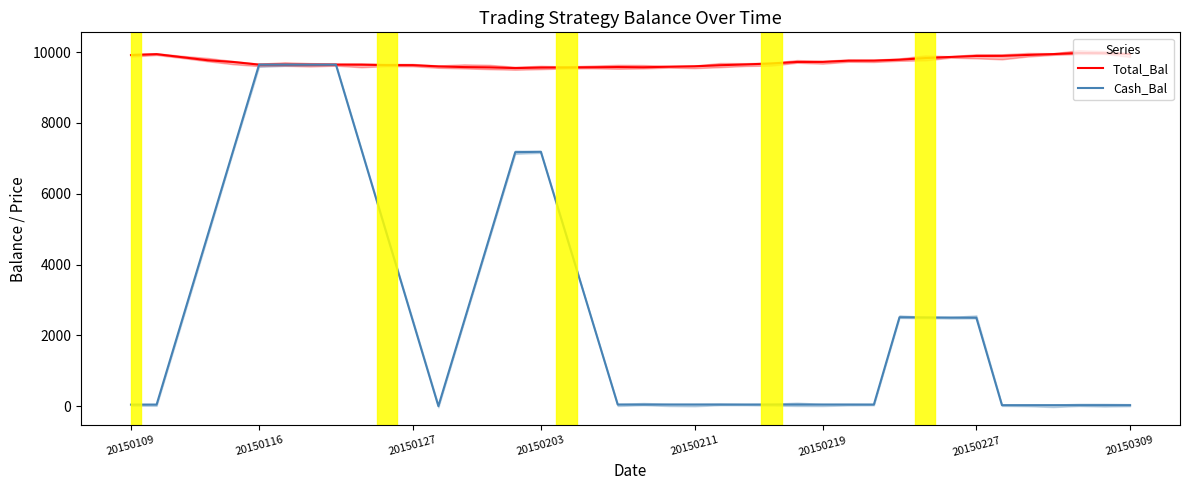

Reading left to right, list all the values displayed in this chart.

Total_Bal: 9919.0	9945.1	9858.5	9771.9	9723.3	9648.6	9648.6	9648.6	9648.6	9647.4	9635.2	9634.3	9598.8	9579.6	9571.4	9552.0	9565.9	9569.1	9574.2	9580.8	9574.6	9589.6	9602.2	9632.3	9654.8	9681.5	9724.1	9726.0	9759.8	9762.4	9787.9	9833.8	9866.0	9893.4	9896.6	9922.3	9946.7	9978.0	9972.5	9945.8
Cash_Bal: 43.7	43.7	2444.9	4846.2	7247.4	9648.6	9648.6	9648.6	9648.6	7237.0	4825.3	2413.6	2.0	2393.2	4784.5	7175.8	7186.8	4806.5	2426.2	45.9	45.9	45.9	45.9	45.9	45.9	45.9	45.9	45.9	45.9	45.9	2512.0	2507.6	2503.1	2498.7	28.2	28.2	28.2	28.2	28.2	28.2